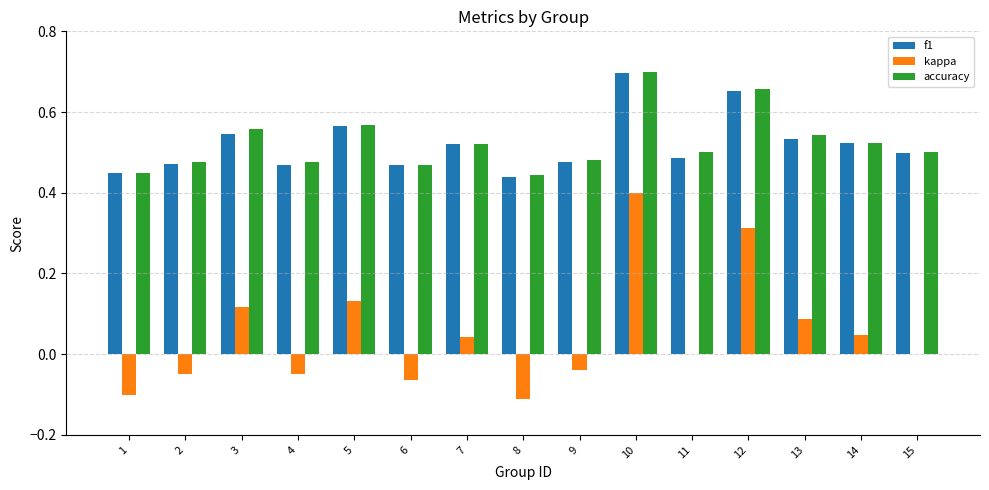

The value of accuracy at 3 is 0.7. True or false?

False